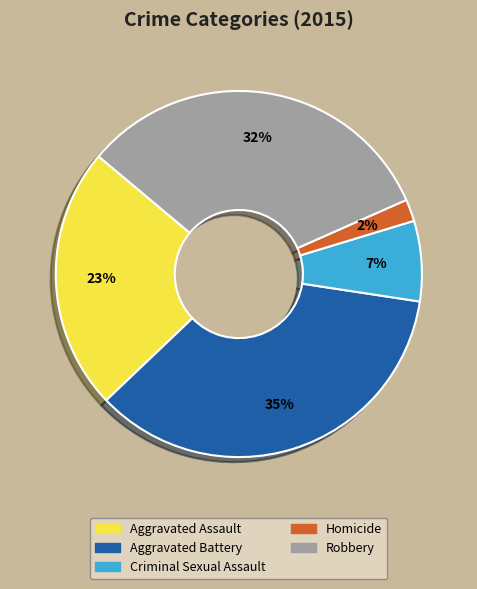

To the nearest percent, what is the combined percentage of Aggravated Assault and Homicide?

25%